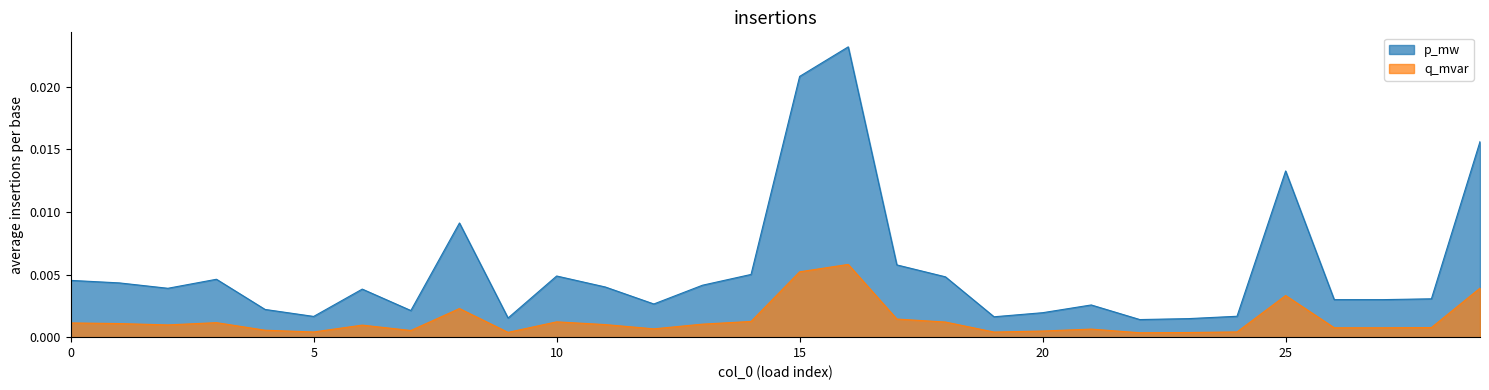

Which series has the largest range (max minus min)?

p_mw